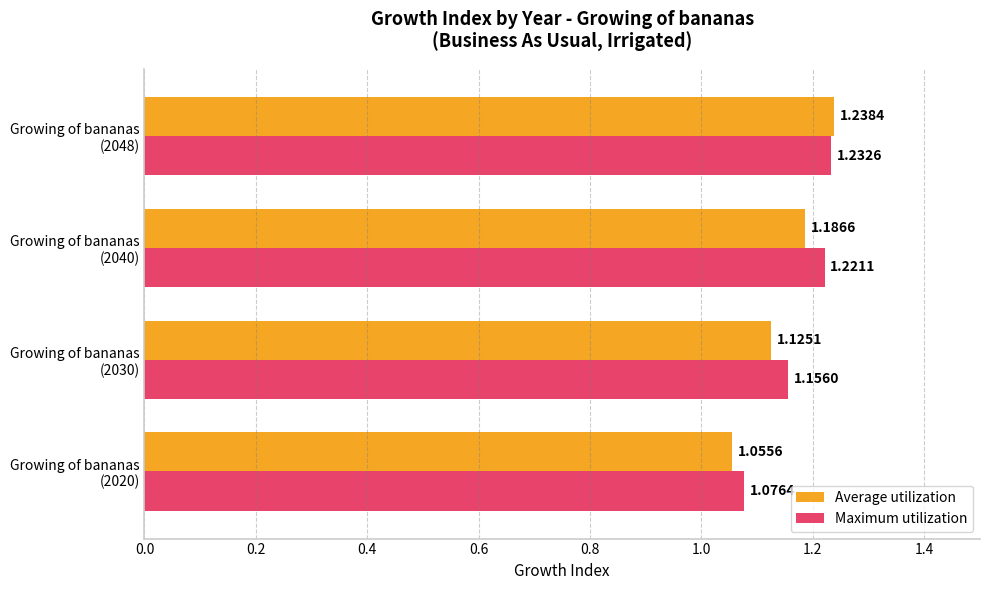

Count the number of data series in this chart.

2